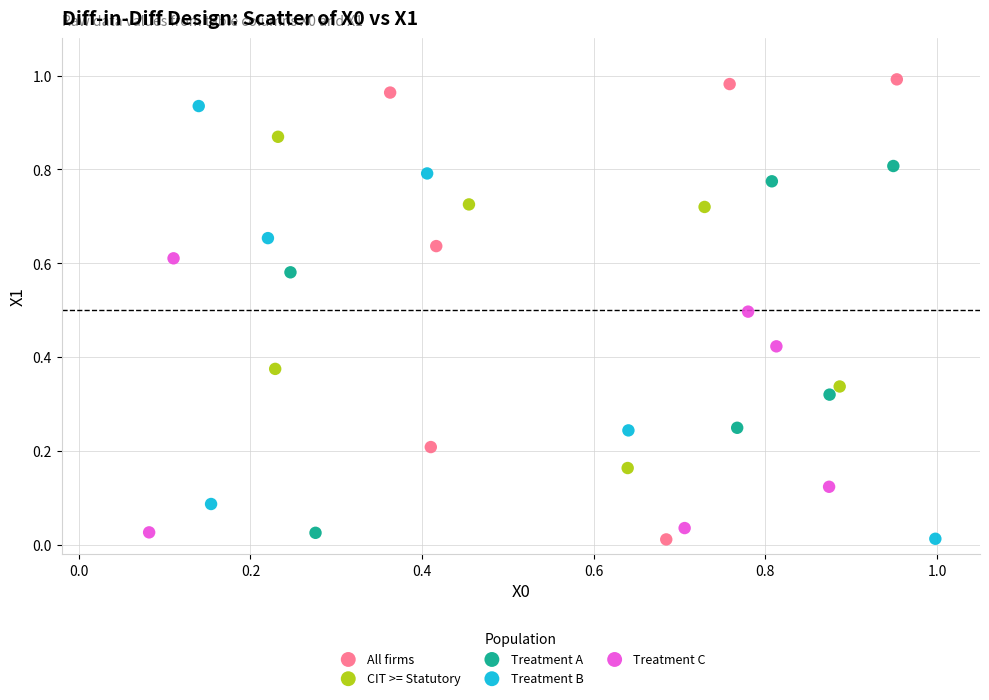

Which series has the largest Y range (max minus min)?

All firms